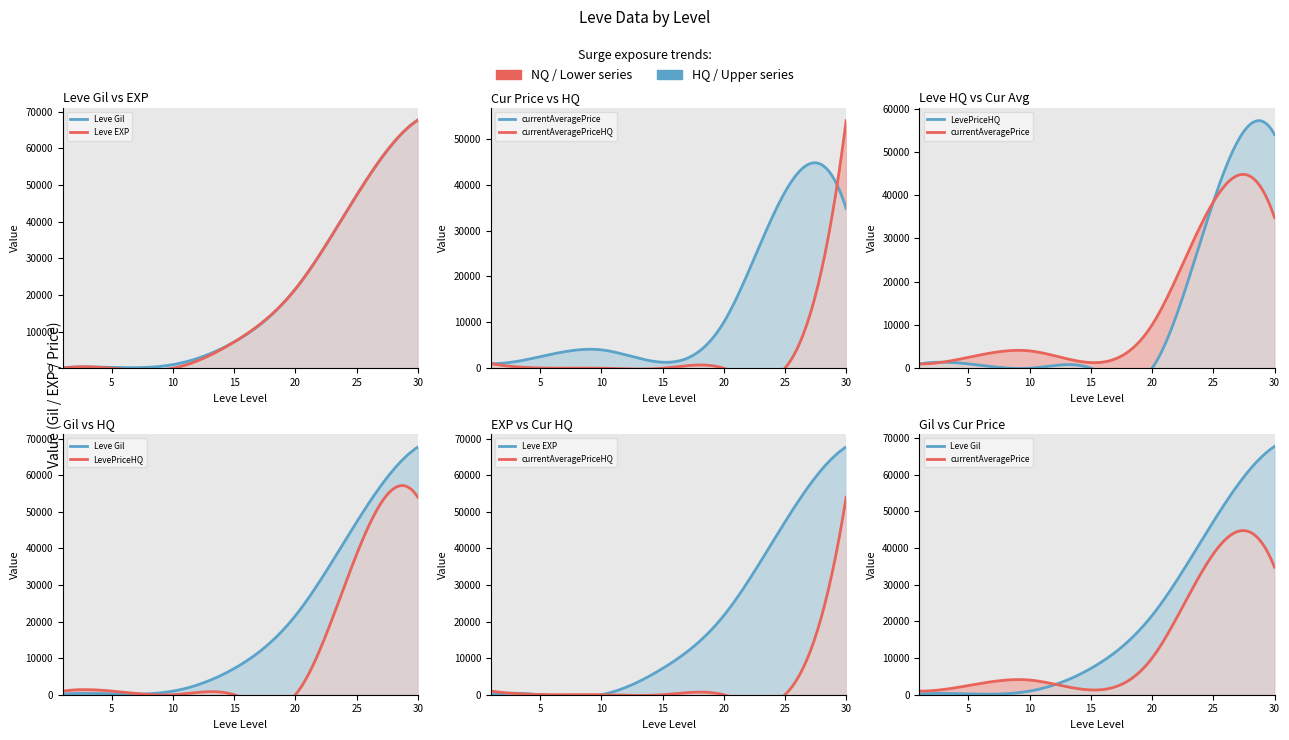

Reading left to right, extract all data points from this chart.

Leve Gil: 160	220	990	7170	21600	47200	67730
Leve EXP: 1	5	9	7170	21600	47200	67730
currentAveragePrice: 995	2507	4006	1309	10000	38400	34799
LevePriceHQ: 991	1000	0	0	0	38400	53999
currentAveragePriceHQ: 991	50	0	0	0	0	53999